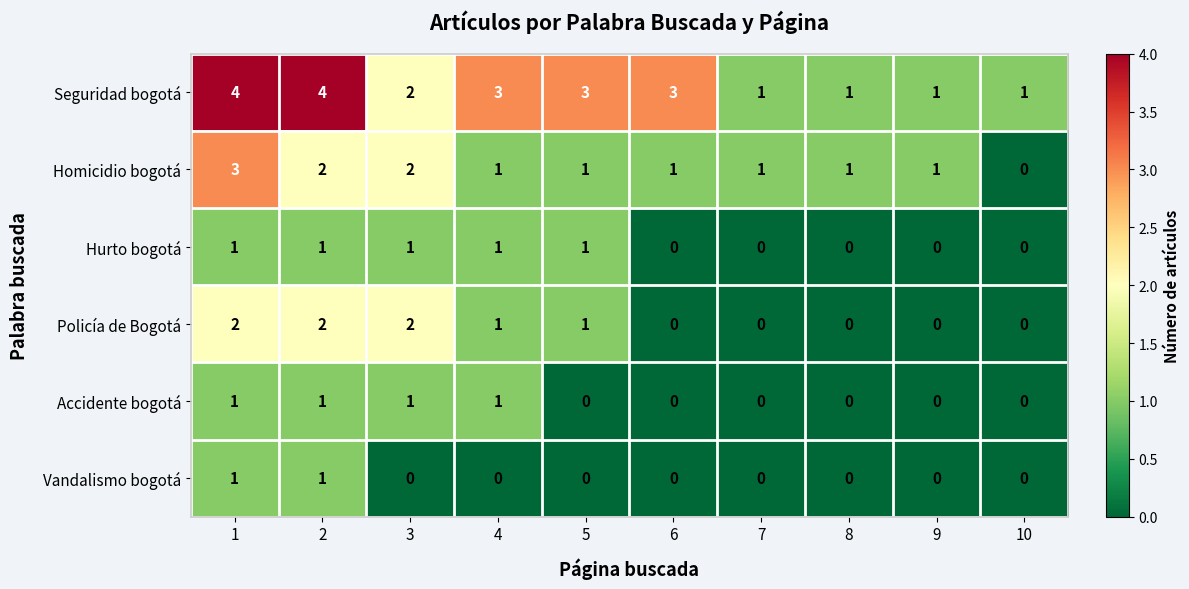

What is the difference between the maximum and minimum values in the Homicidio bogotá series?

3